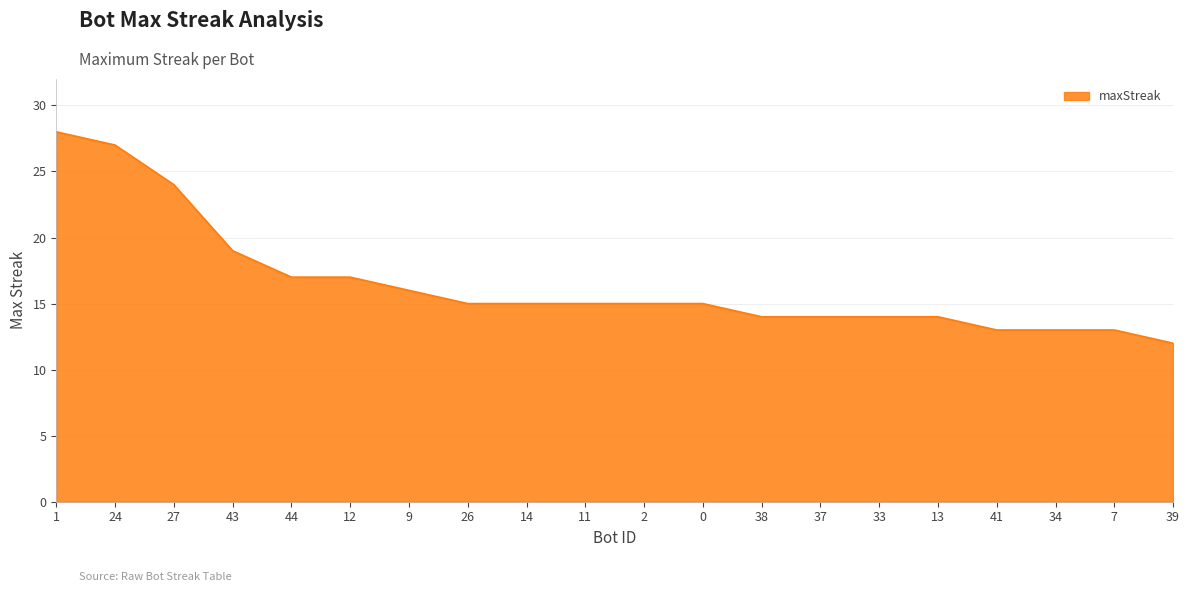

Reading left to right, transcribe all the data shown in this chart.

28	27	24	19	17	17	16	15	15	15	15	15	14	14	14	14	13	13	13	12